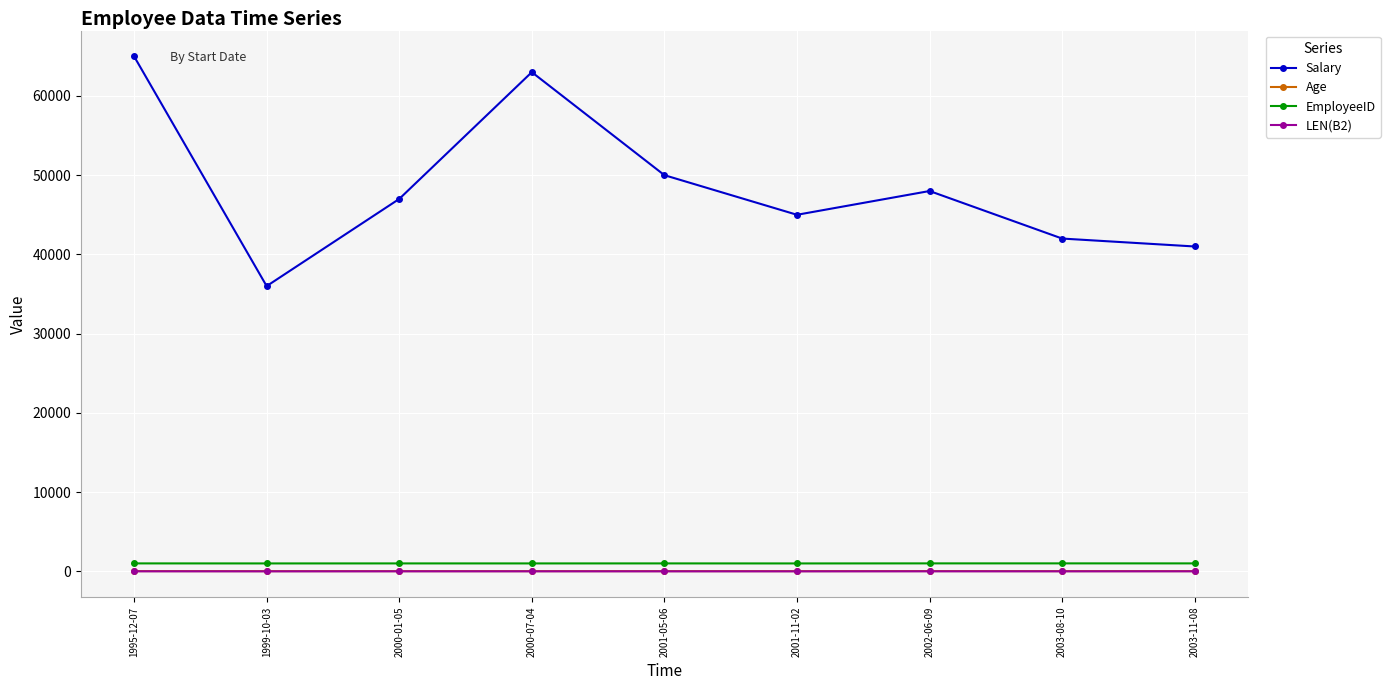

Which series has the largest total across all categories?

Salary